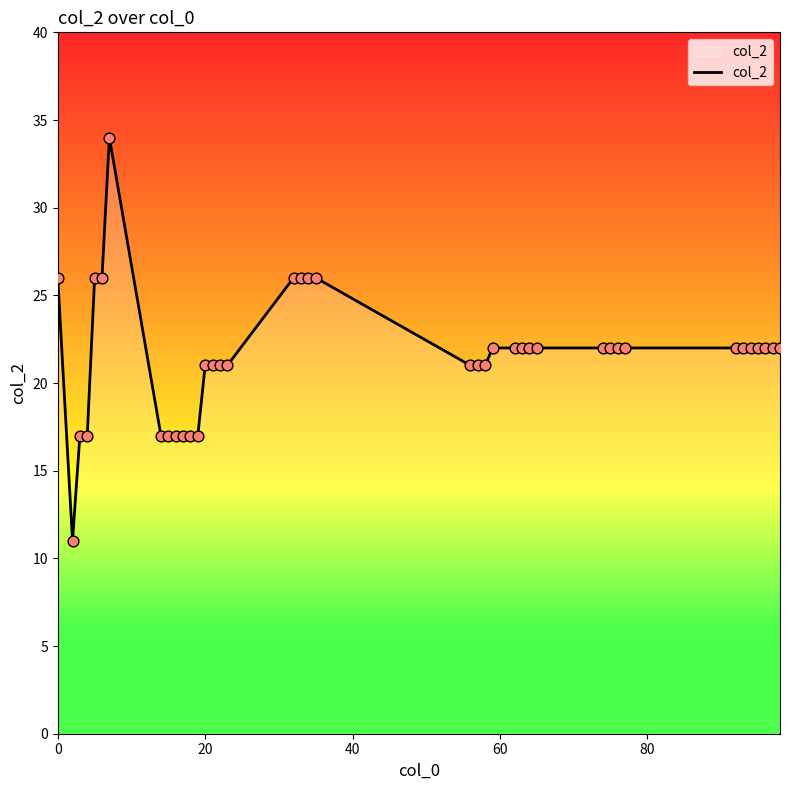

What is the smallest value displayed?

11